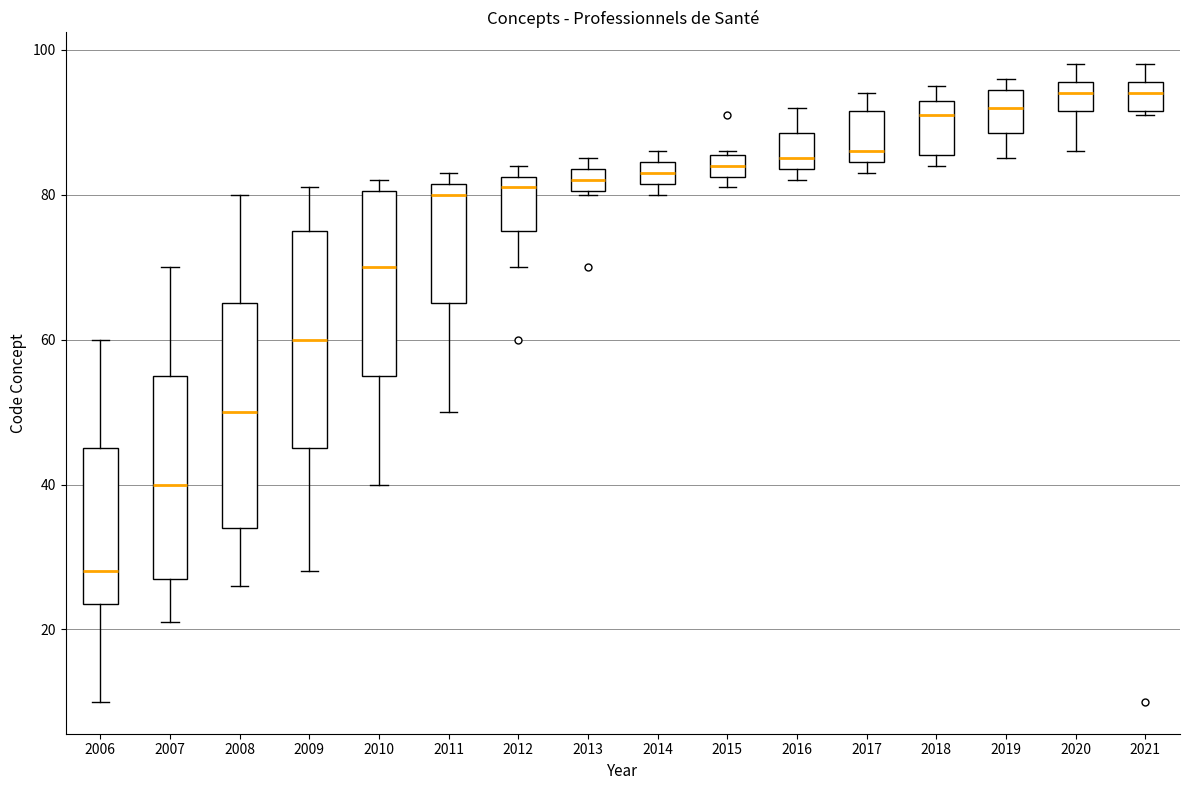

Where does the median line of the box at x = 2021 sit on the y-axis? The values are not printed on the chart, so give them approximately, as read against the axis.

94